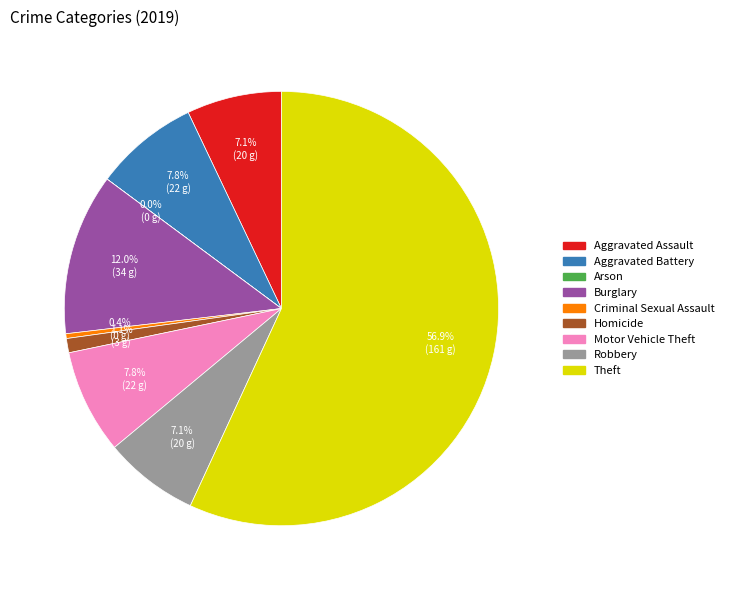

Which slice is the largest?

Theft